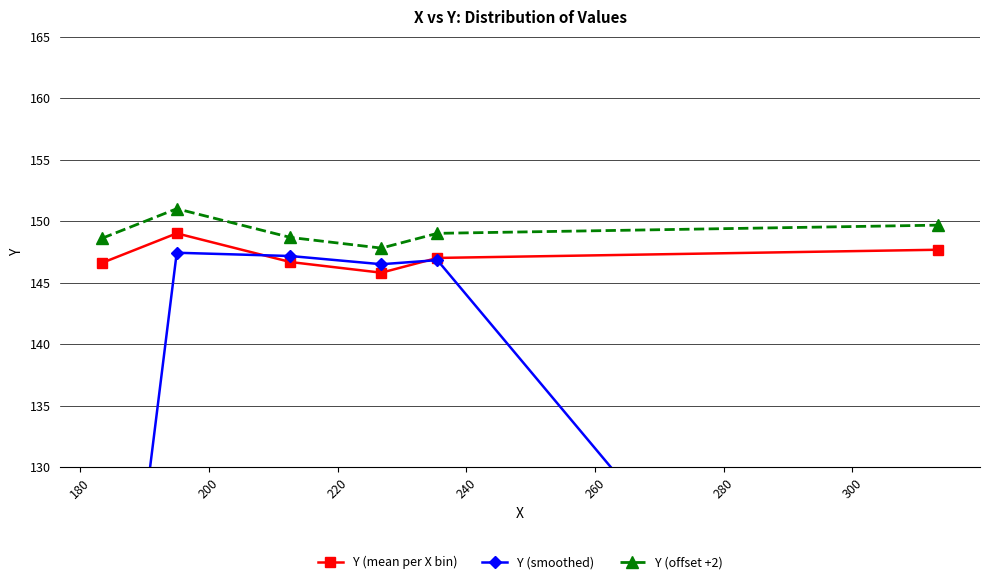

In Y (mean per X bin), how many points are higher than both neighbors (excluding endpoints)?

1